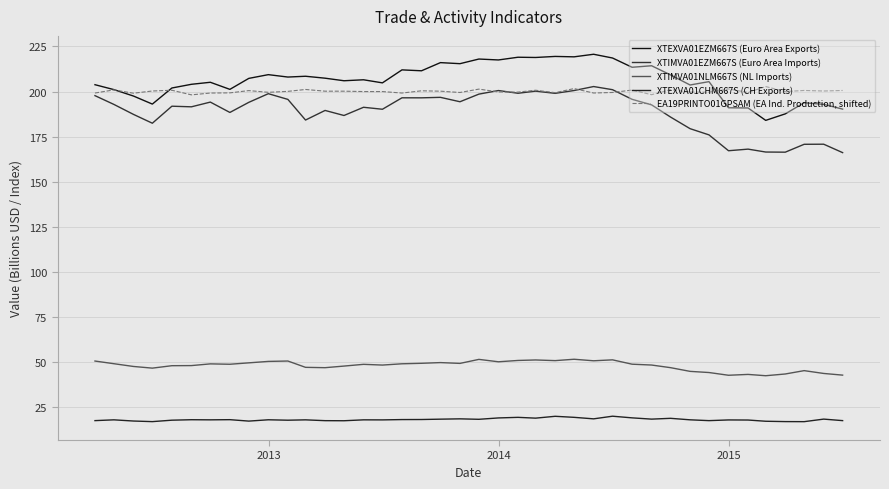

Does the chart have visible grid lines?

Yes